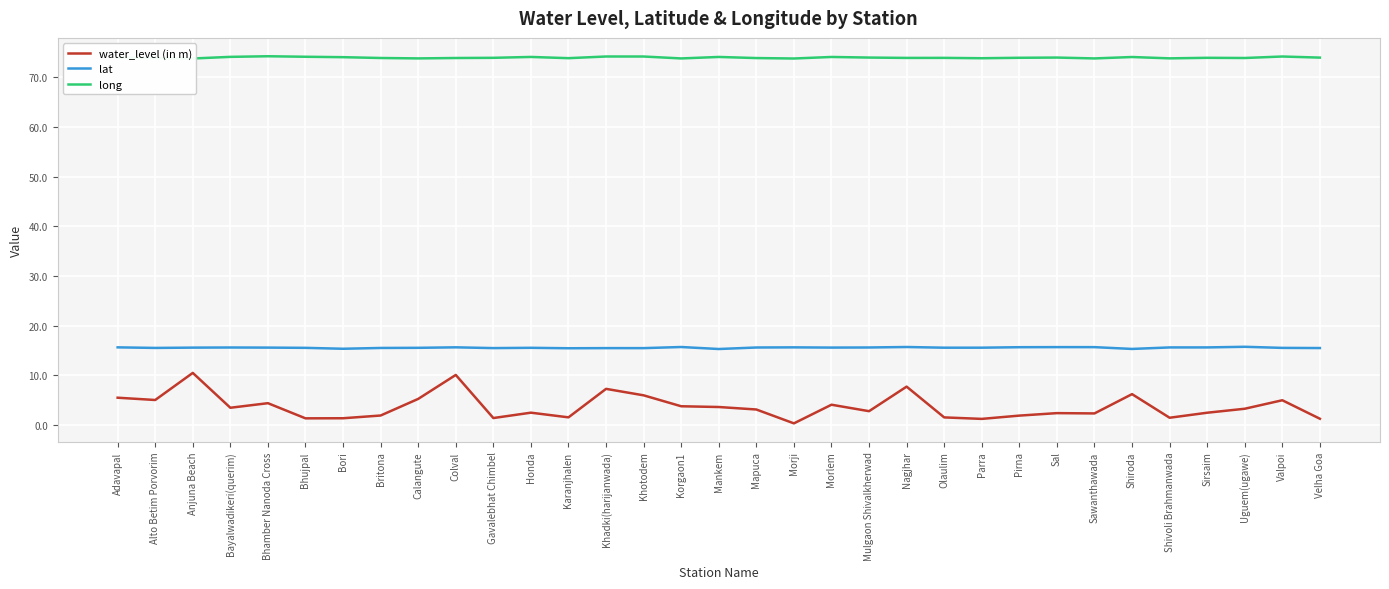

Rank the series by their average value, from highest to lowest.

long, lat, water_level (in m)